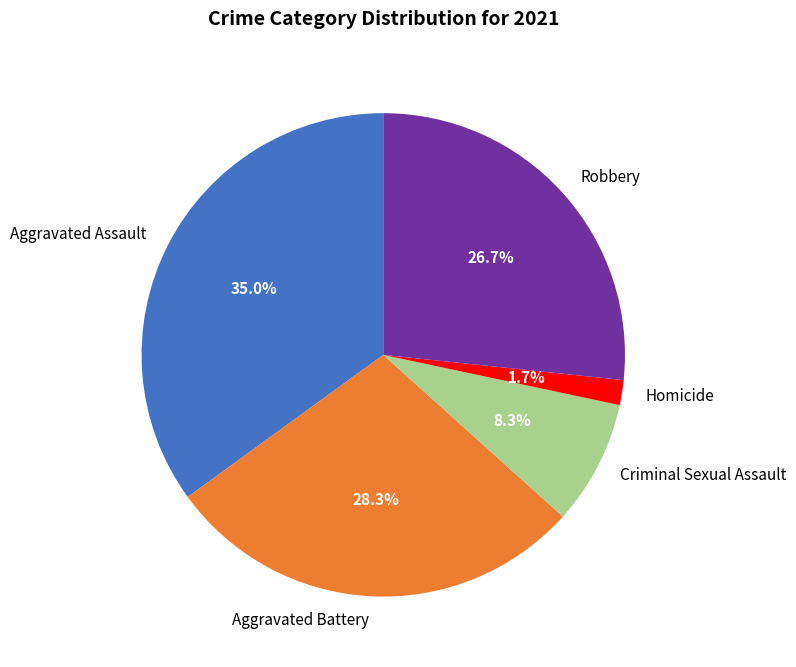

Between Aggravated Battery and Homicide, which is larger?

Aggravated Battery